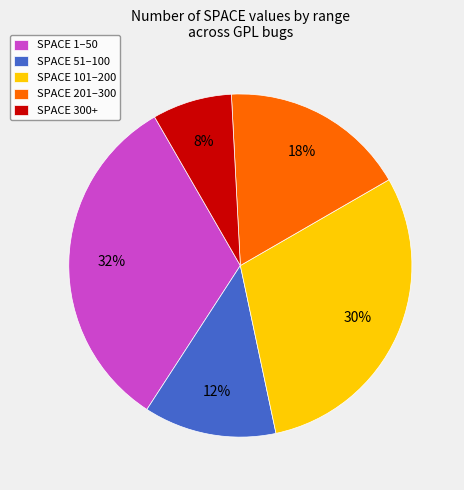

Which category has the biggest portion of the pie?

SPACE 1–50